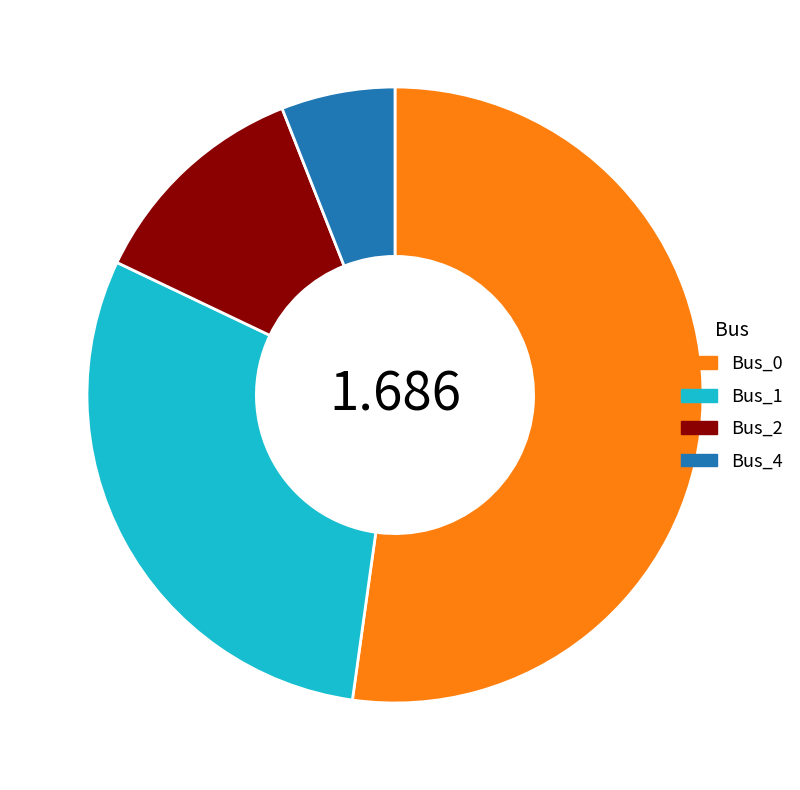

Does Bus_1 represent more than half of the total?

No